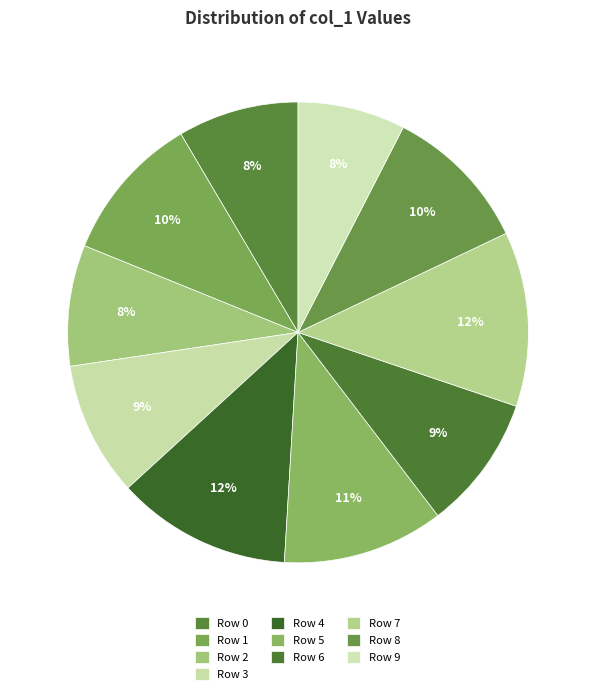

To the nearest percent, what is the difference between the Row 3 and Row 2 slice percentages?

1%